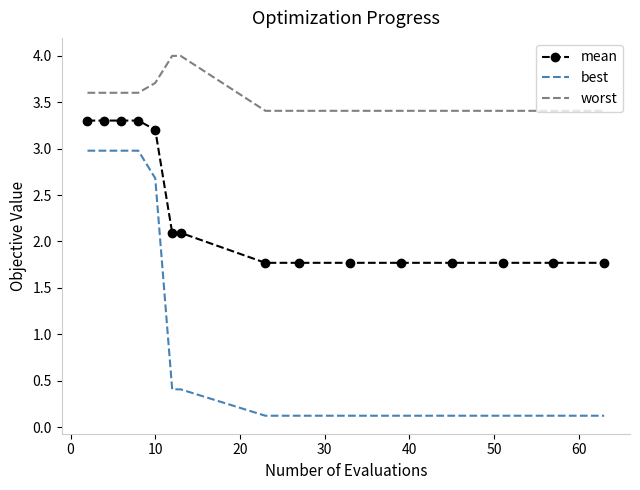

List the series in order of their overall mean, highest first.

worst, mean, best